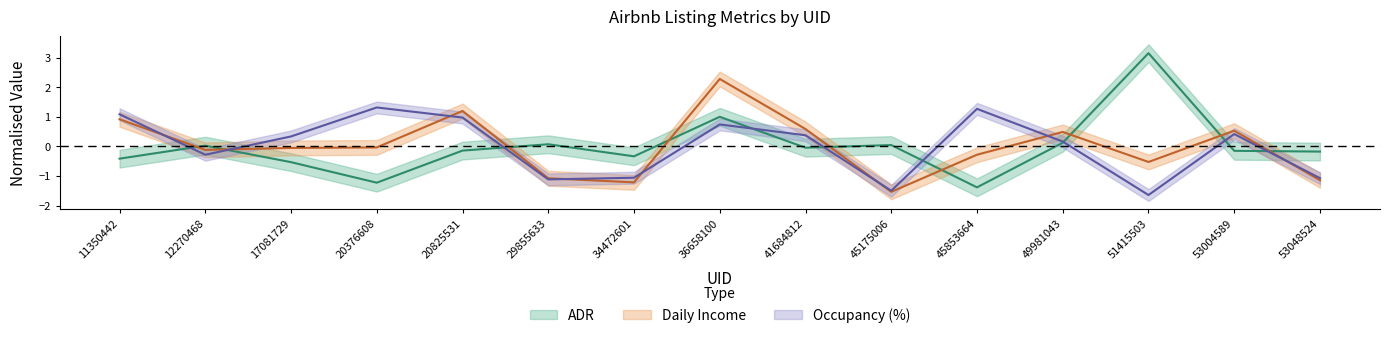

What is the maximum value for Occupancy (%)?

1.3